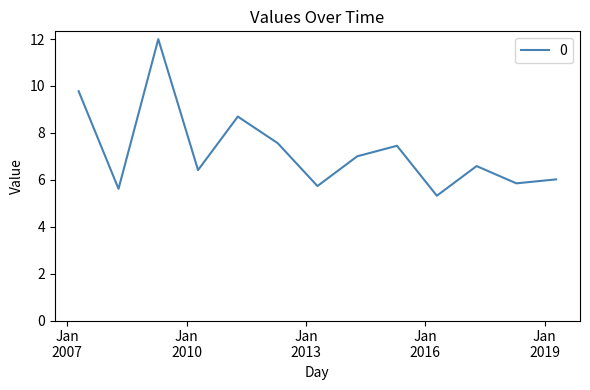

What is the sum of all values?

94.0